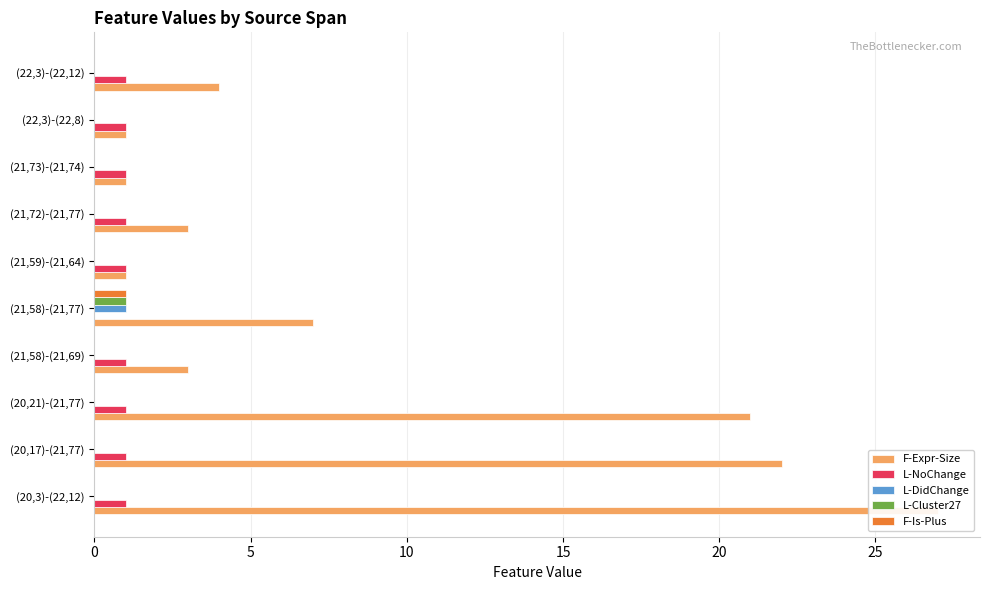

The value of L-Cluster27 at (21,59)-(21,64) is 0. True or false?

True